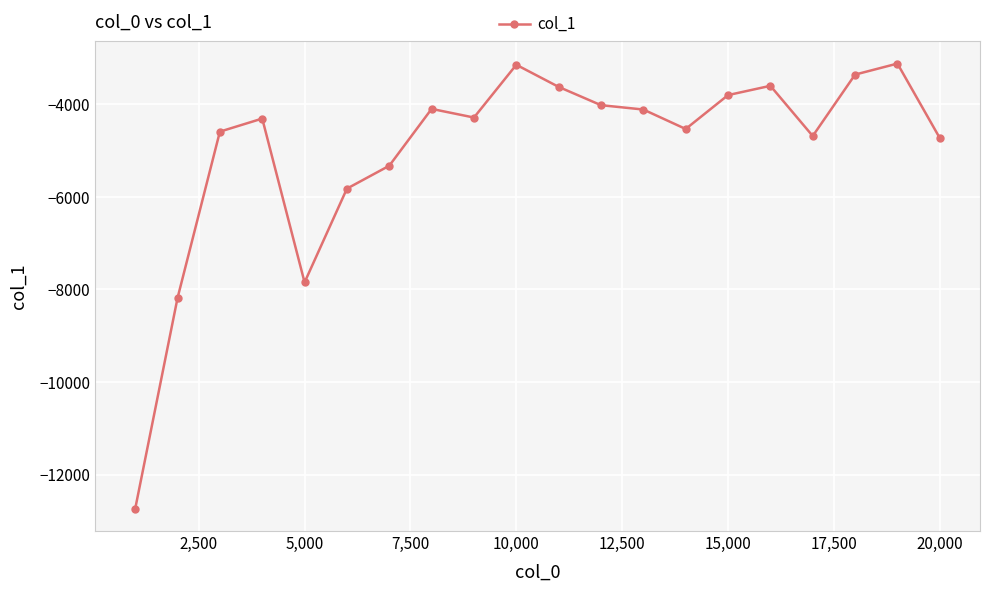

What is the value of the 2nd point from the left?

-8184.6